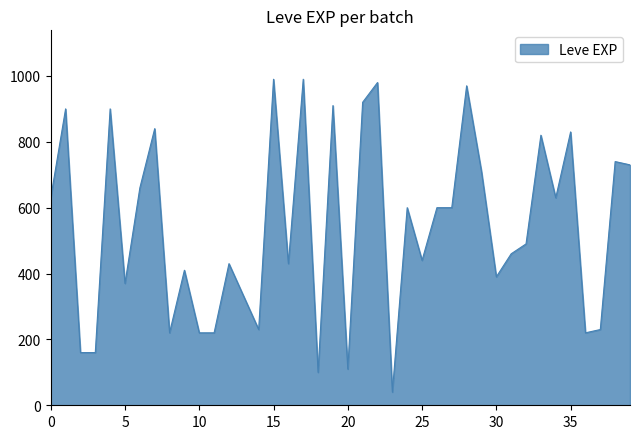

What is the smallest value displayed?

40